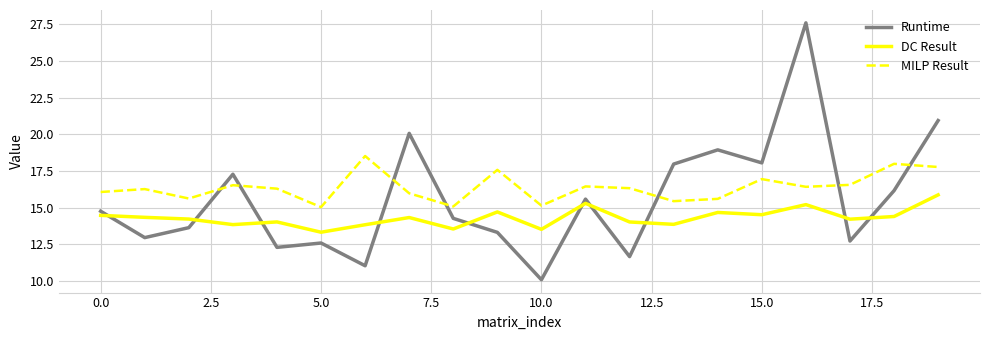

True or false: DC Result and MILP Result cross at least once.

False